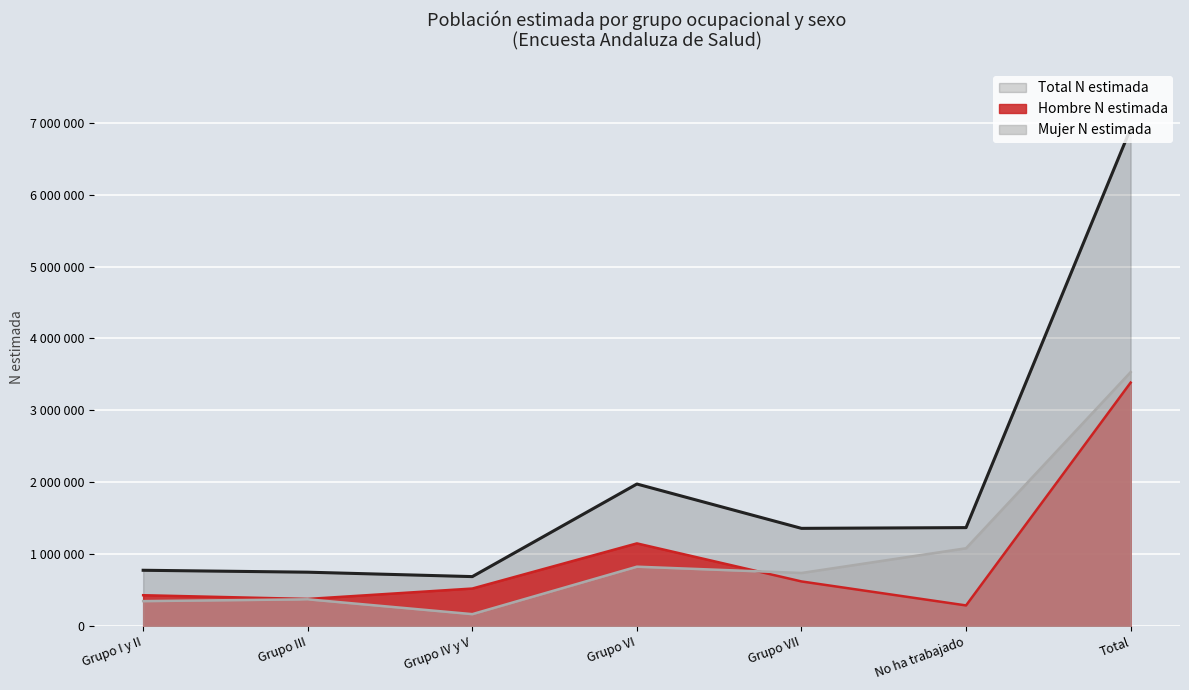

True or false: Mujer N estimada and Hombre N estimada cross at least once.

True